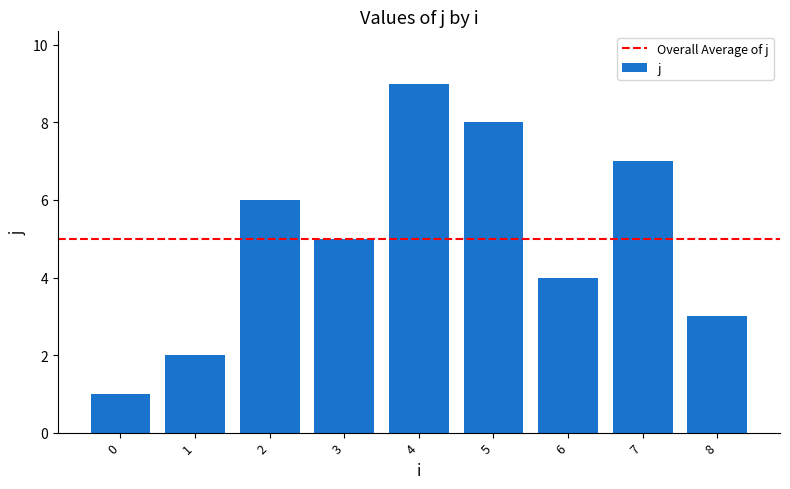

What is the difference between the values at 1 and 8?

1